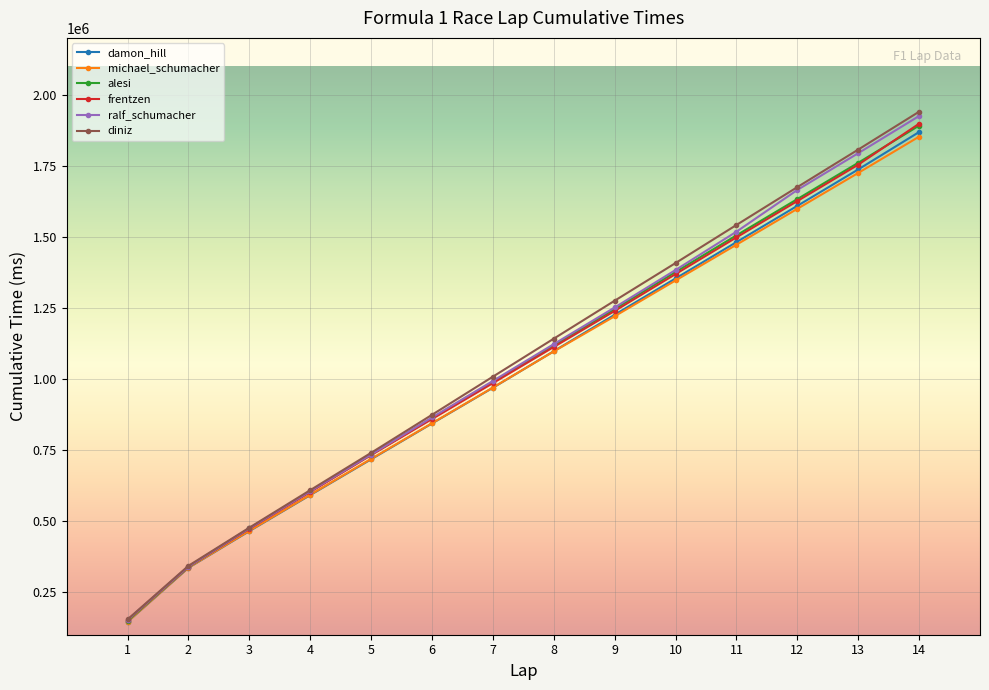

Is the value of ralf_schumacher at 6 greater than the value of michael_schumacher at 2?

Yes